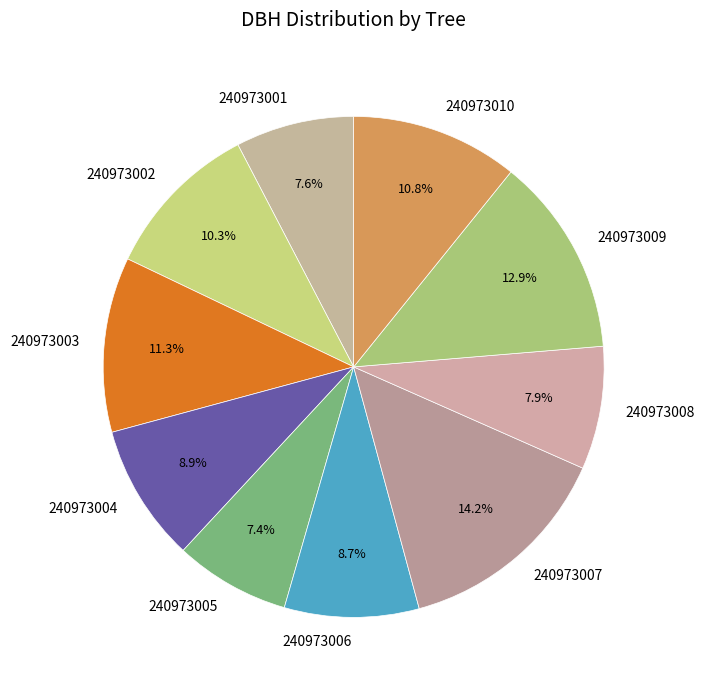

How many segments does this pie chart have?

10